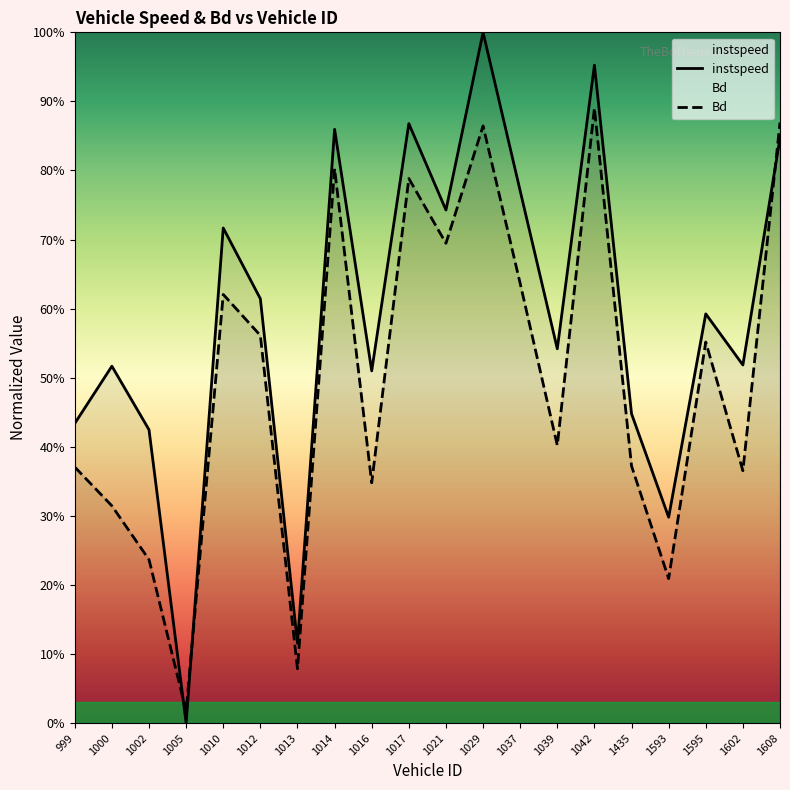

True or false: instspeed and Bd intersect in this chart.

True